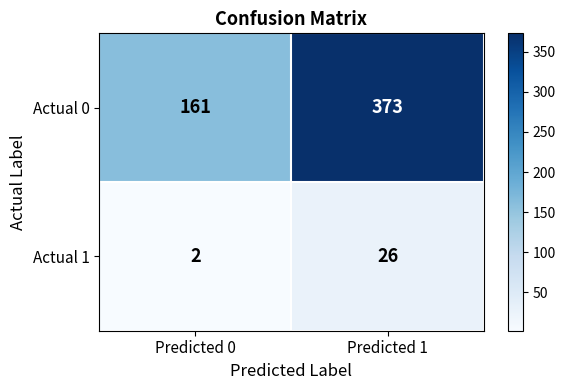

What is the difference between the Actual 1 values at Predicted 0 and Predicted 1?

24